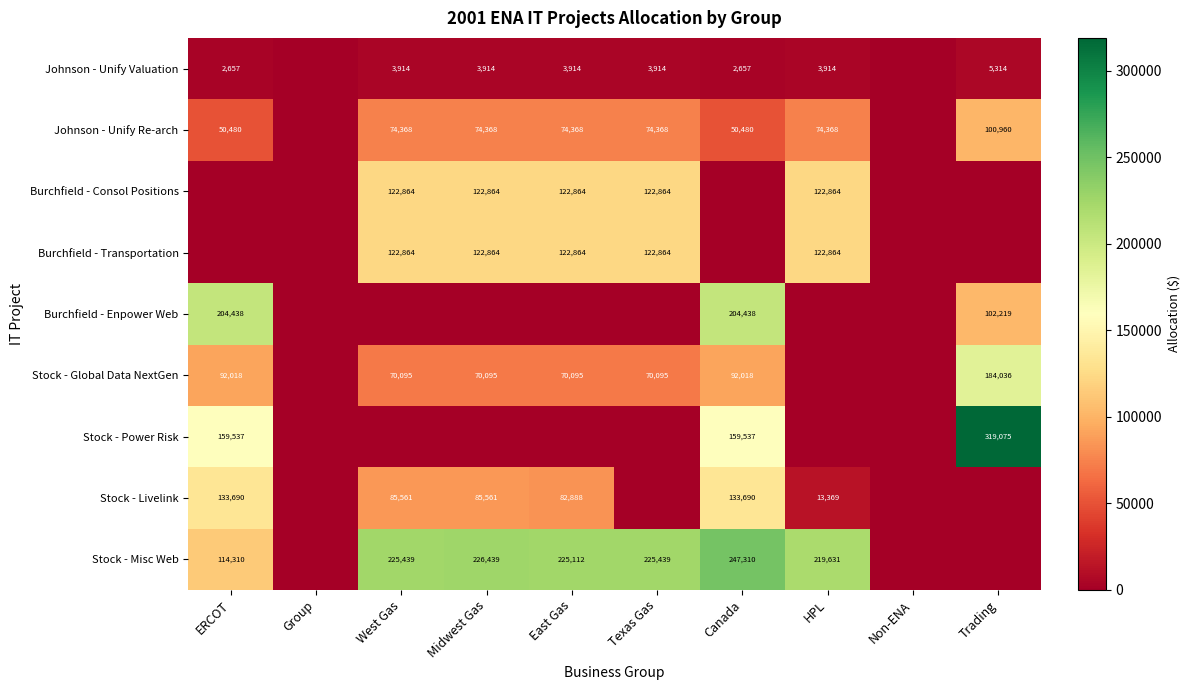

True or false: Johnson - Unify Valuation has a value of 5623 at Midwest Gas.

False